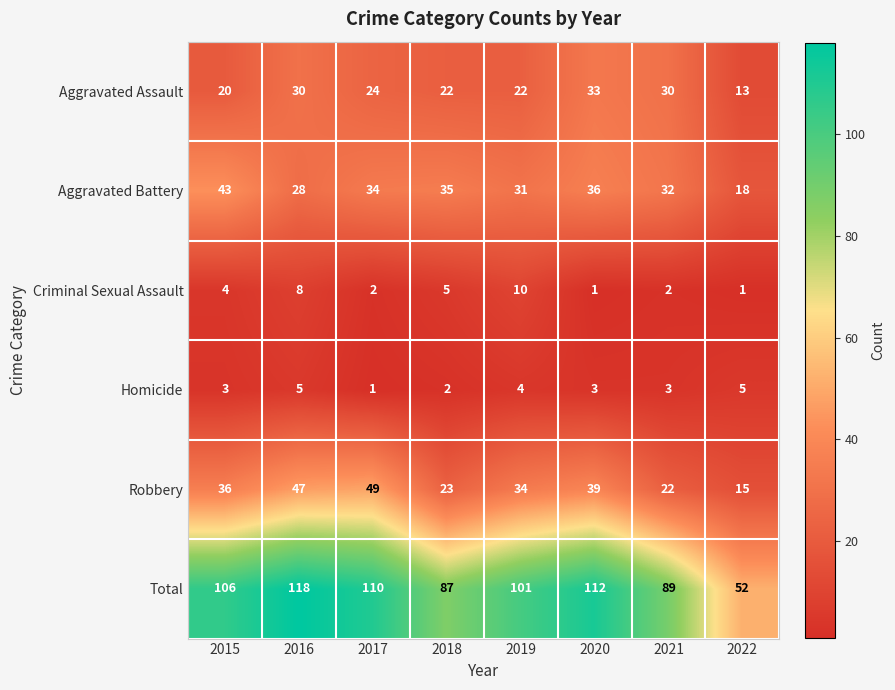

The Aggravated Assault series shows 22 at 2018. True or false?

True